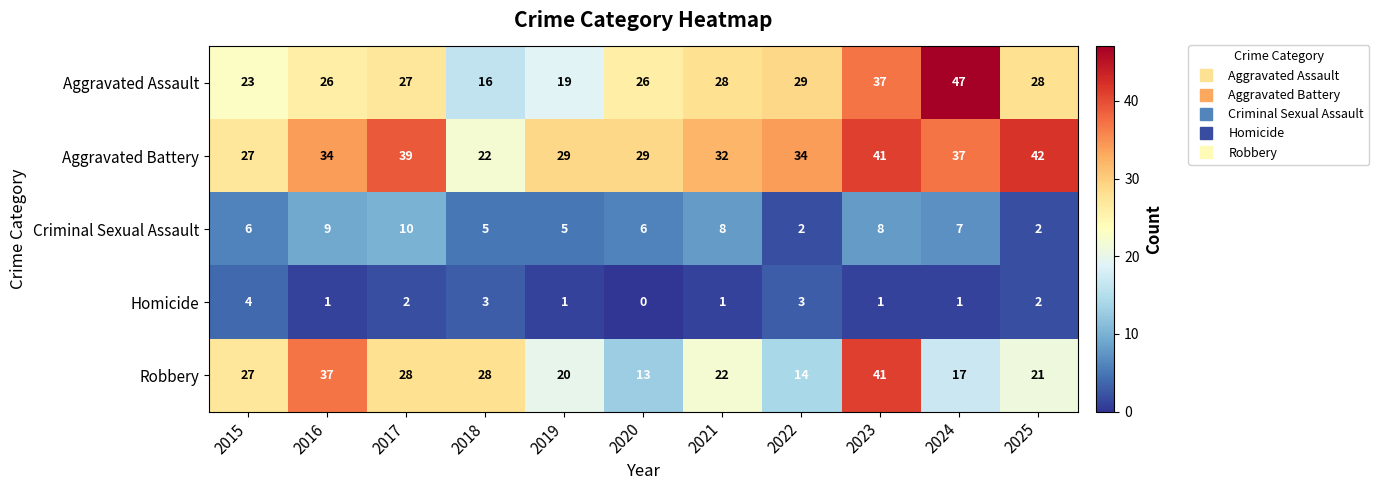

At which label is Aggravated Assault closest to 31?

2022